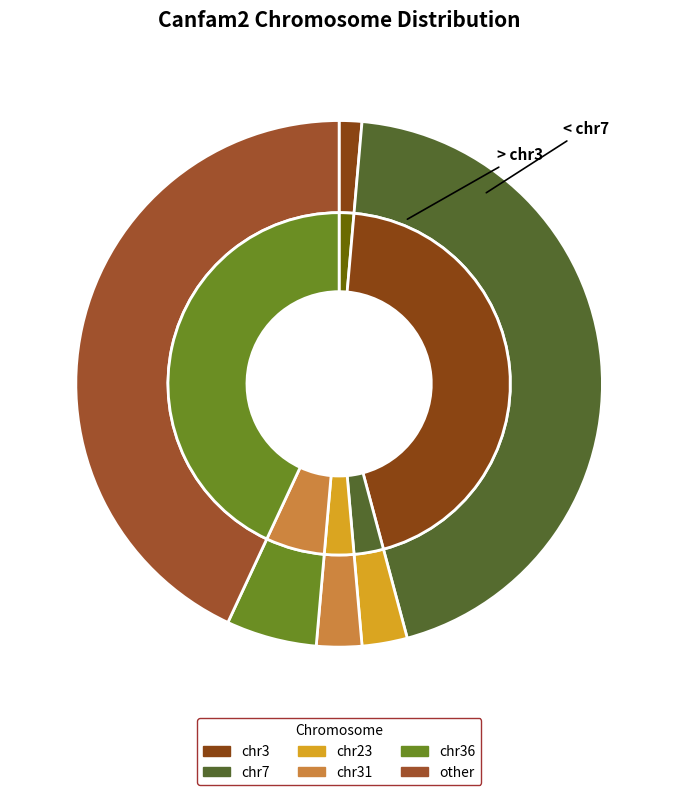

What is the ratio of the value at chr7 to the value at chr36?

8.0